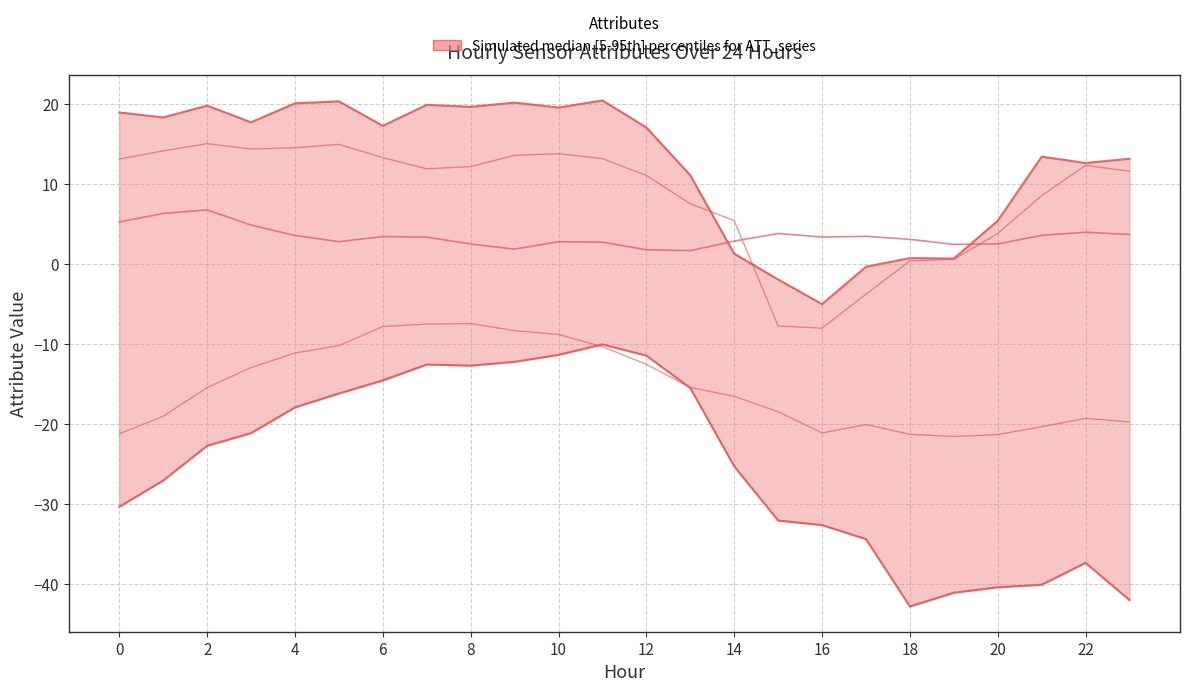

In ATT14, how many points are lower than both neighbors (excluding endpoints)?

3